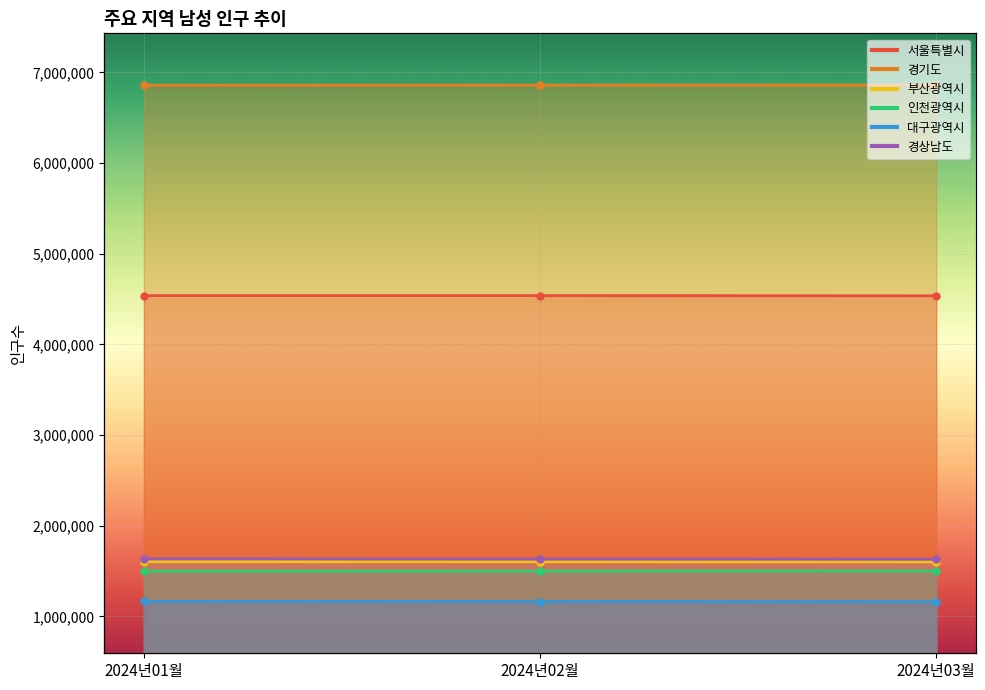

Reading right to left, list all the values displayed in this chart.

서울특별시: 2024년03월=4536128	2024년02월=4538306	2024년01월=4538354
경기도: 2024년03월=6860823	2024년02월=6859811	2024년01월=6857867
부산광역시: 2024년03월=1601773	2024년02월=1602971	2024년01월=1603859
인천광역시: 2024년03월=1502956	2024년02월=1501543	2024년01월=1500414
대구광역시: 2024년03월=1163911	2024년02월=1165024	2024년01월=1166110
경상남도: 2024년03월=1632685	2024년02월=1634026	2024년01월=1636010